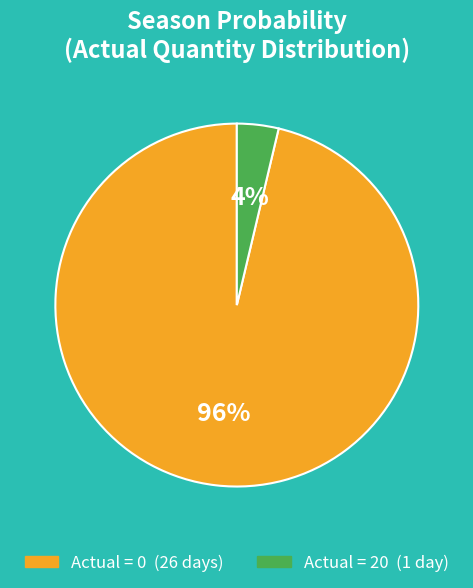

Which has a higher value, Actual = 20 or Actual = 0?

Actual = 0